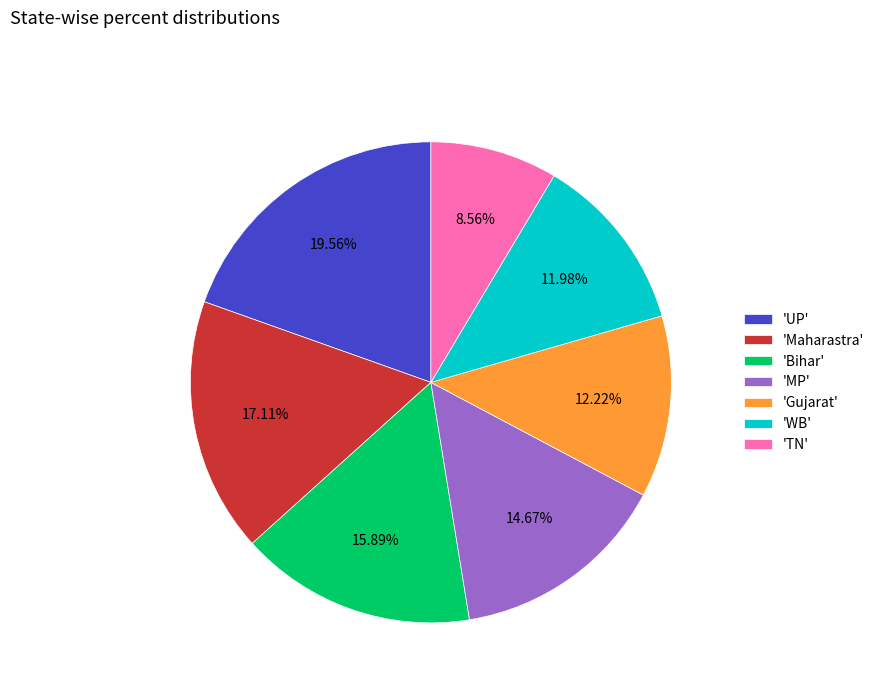

Is there a majority slice in this chart?

No